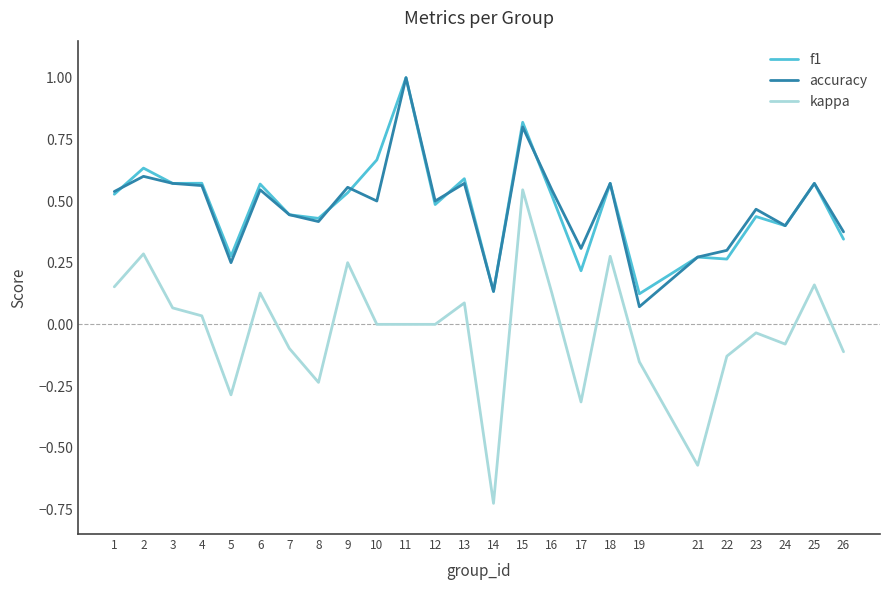

True or false: f1 and kappa cross at least once.

False